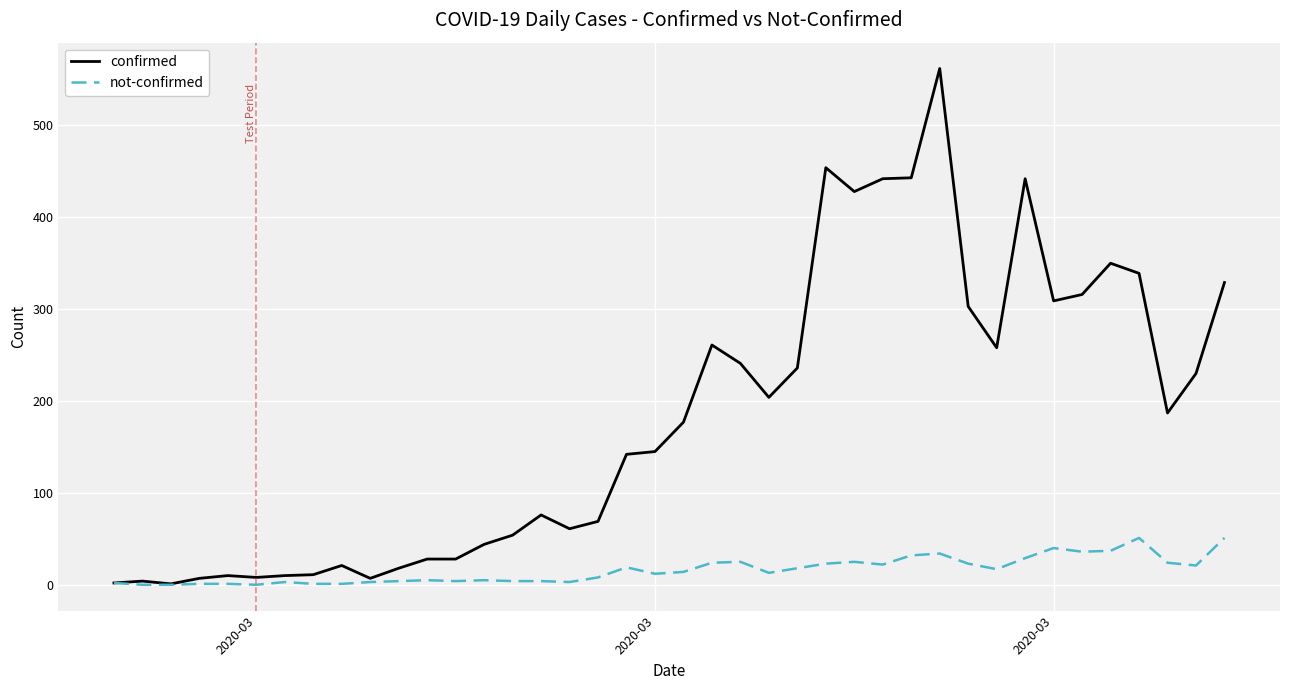

What is the difference between the maximum and minimum values in the confirmed series?

561